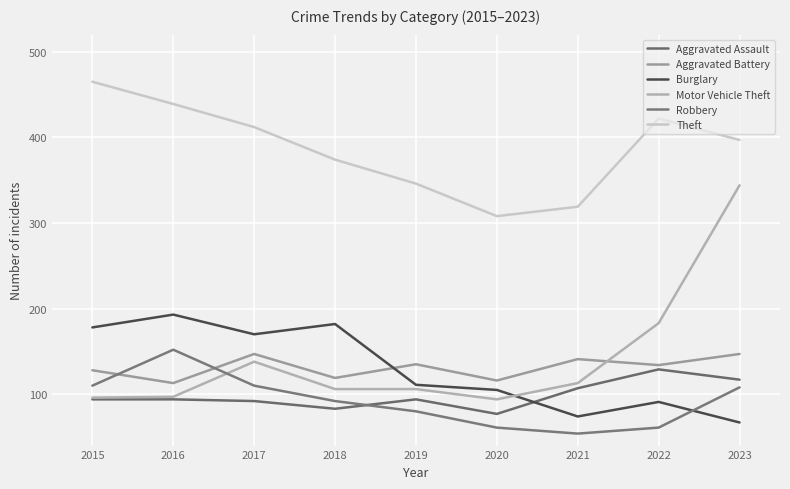

What is the value of the Motor Vehicle Theft point at the 1st from the left?

96